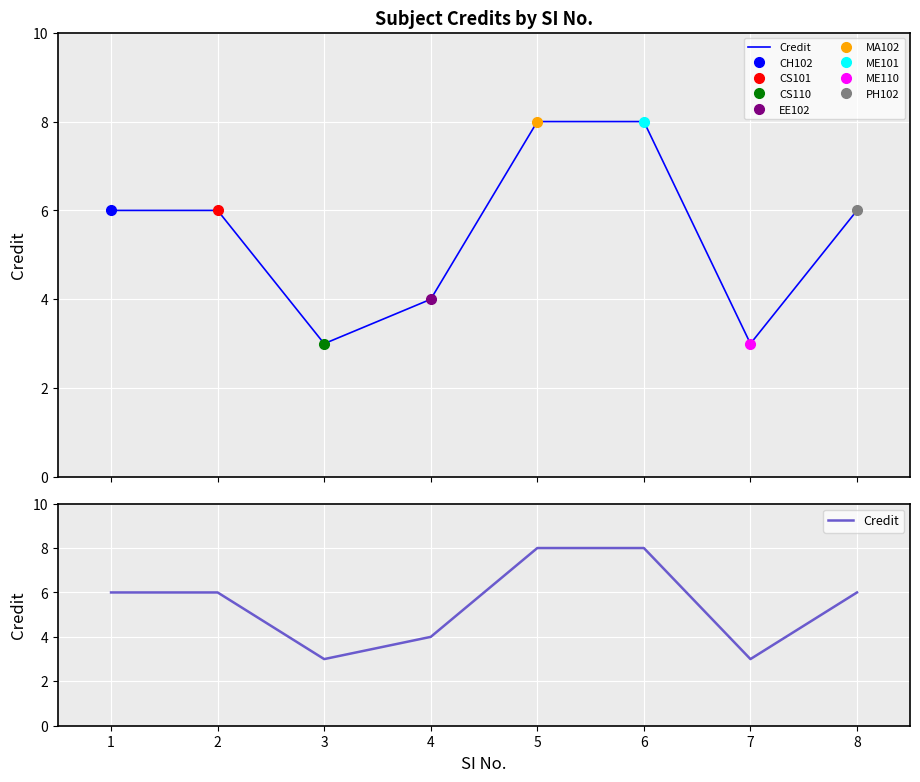

Reading right to left, list all the values displayed in this chart.

6	3	8	8	4	3	6	6